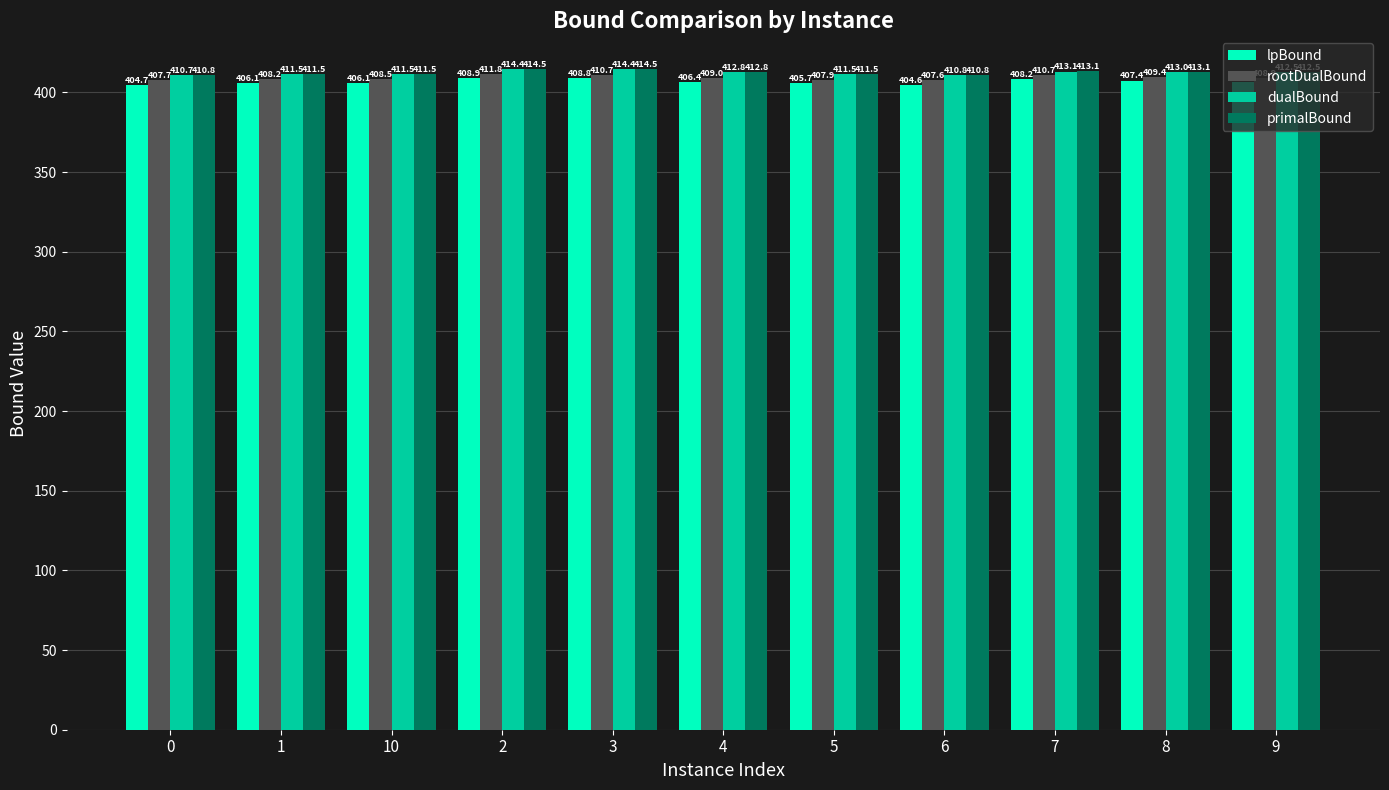

What is the difference between the highest and lowest values at 7?

4.9